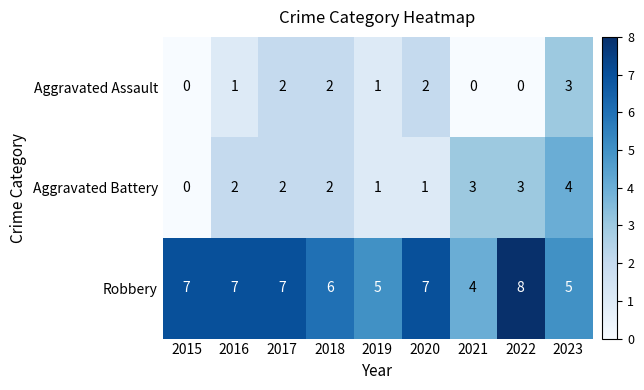

What is the greatest value displayed?

8